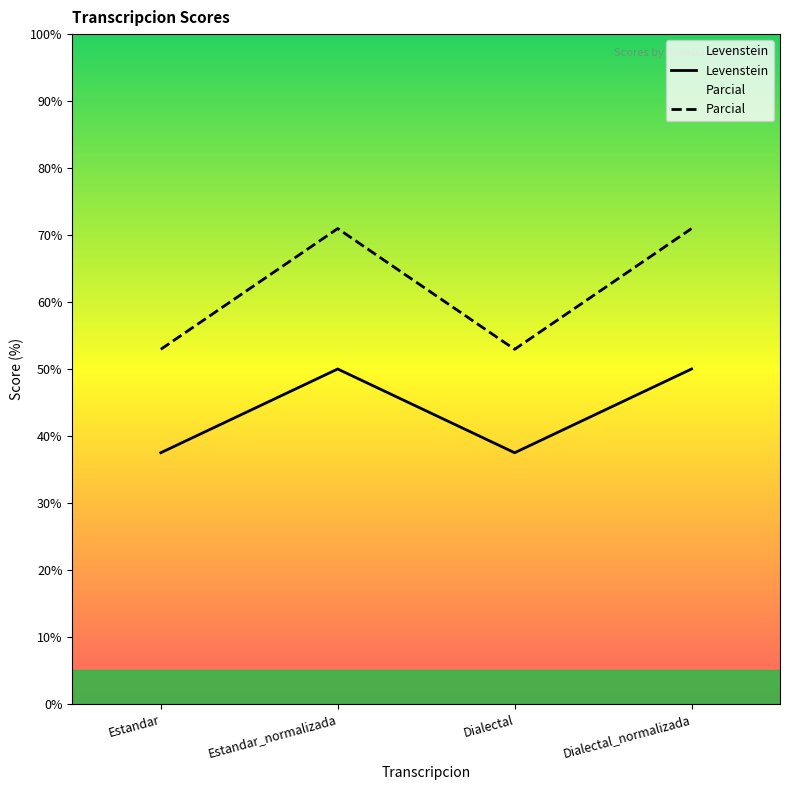

Which series has the largest total across all categories?

Parcial